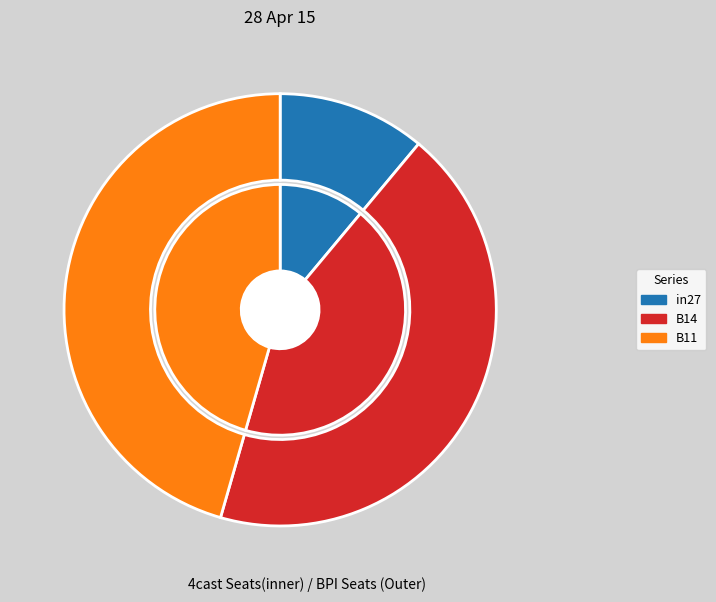

Which category has the smallest portion of the pie?

in27